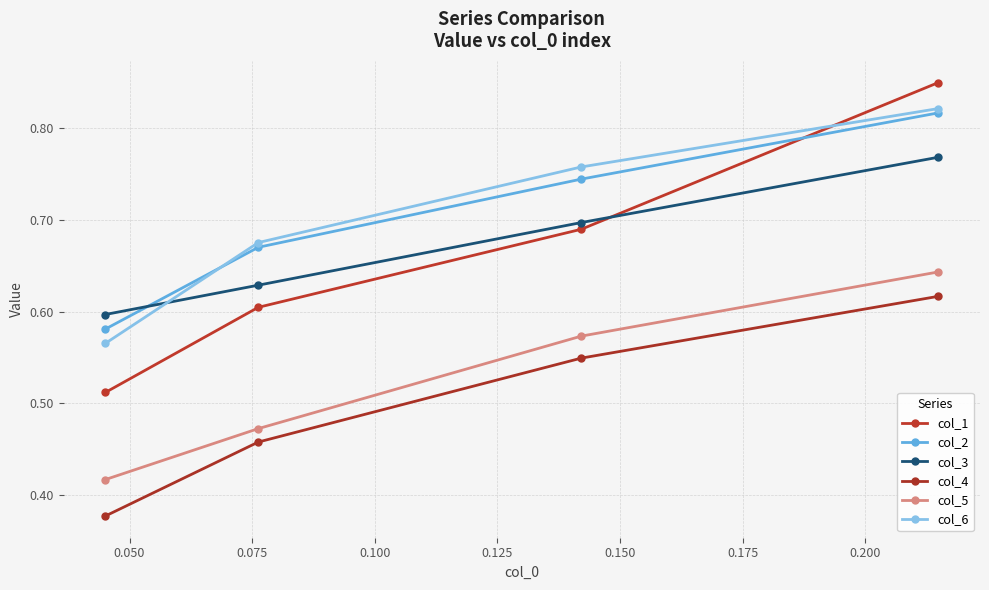

Is this an area chart (filled region under the line)?

No